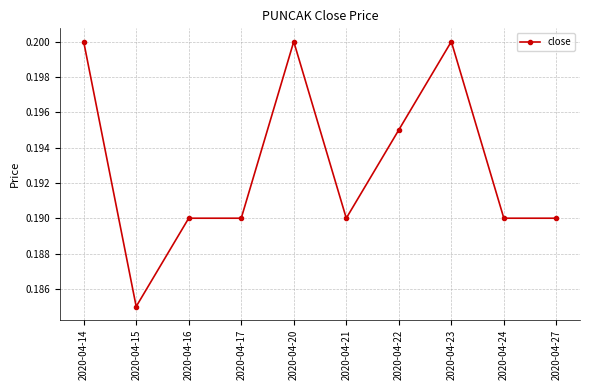

True or false: the data has more than 1 interior local peaks.

True